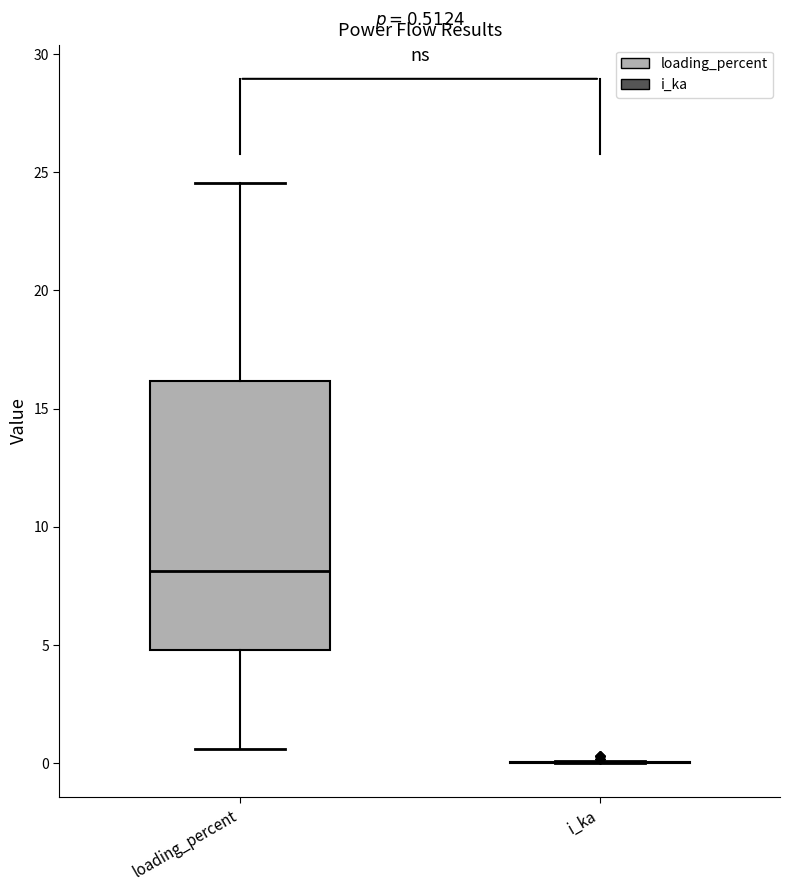

Comparing the boxes themselves (not the whiskers), which one is the tallest?

loading_percent